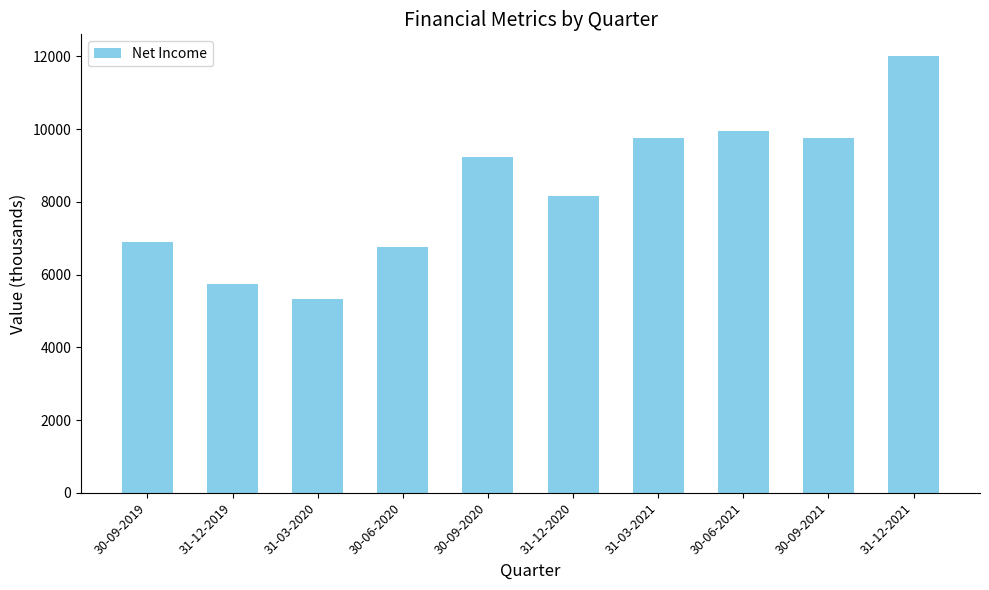

Is it true that the value at 30-06-2021 is 5095?

False